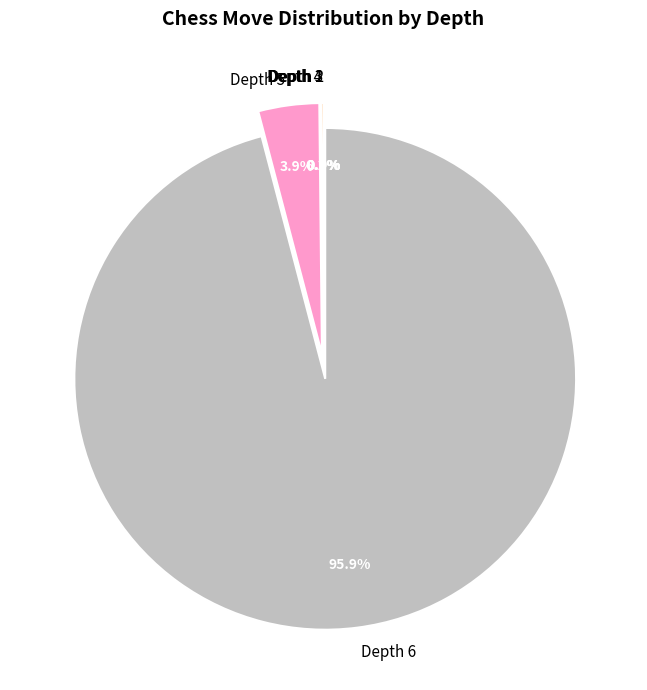

How much of the chart is everything except Depth 6?

4.1%